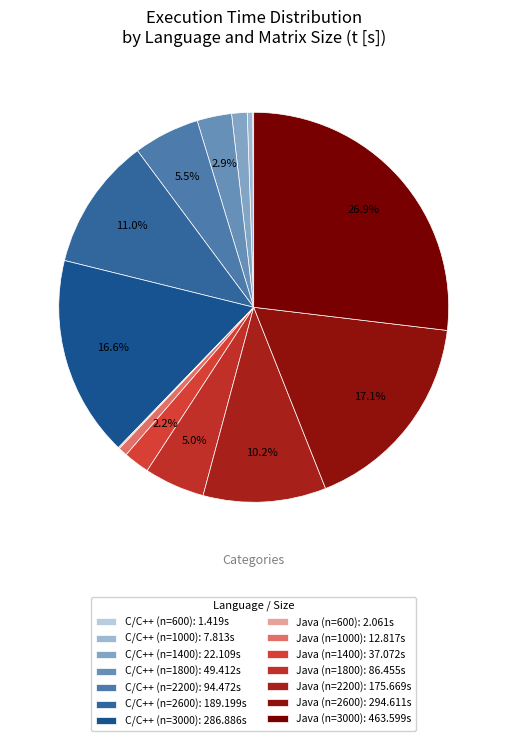

Rank the categories by value from highest to lowest.

Java n=3000, Java n=2600, C/C++ n=3000, C/C++ n=2600, Java n=2200, C/C++ n=2200, Java n=1800, C/C++ n=1800, Java n=1400, C/C++ n=1400, Java n=1000, C/C++ n=1000, Java n=600, C/C++ n=600